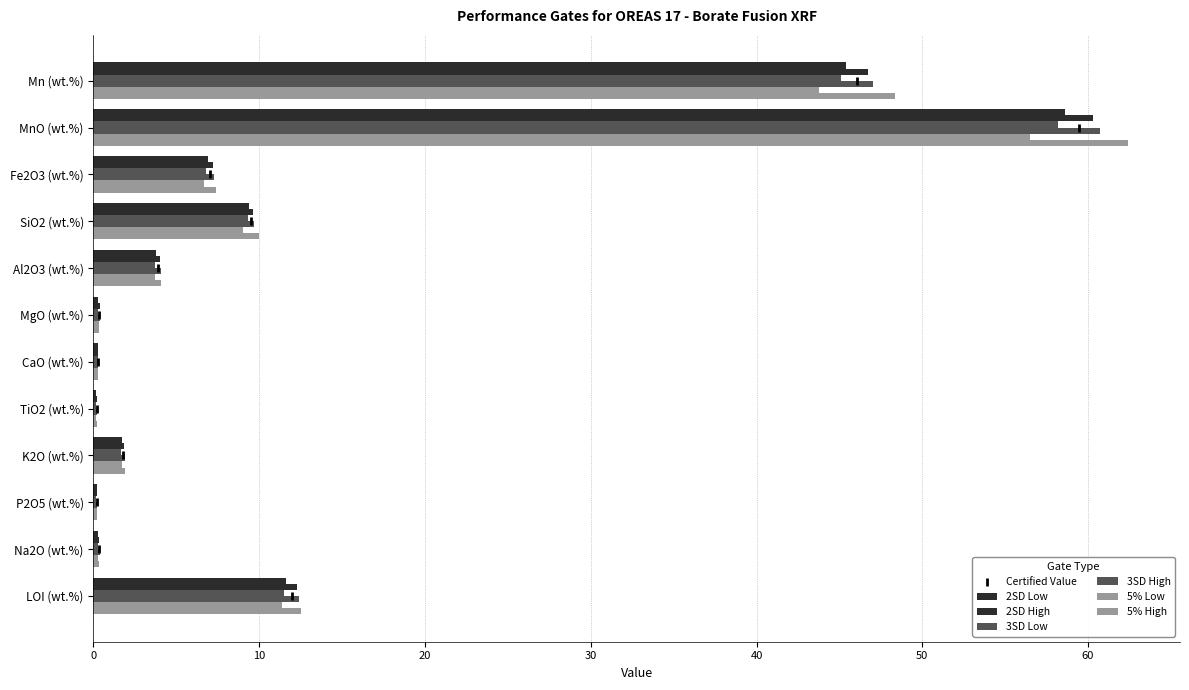

Is the value of 3SD High at CaO (wt.%) greater than the value of 2SD High at CaO (wt.%)?

Yes